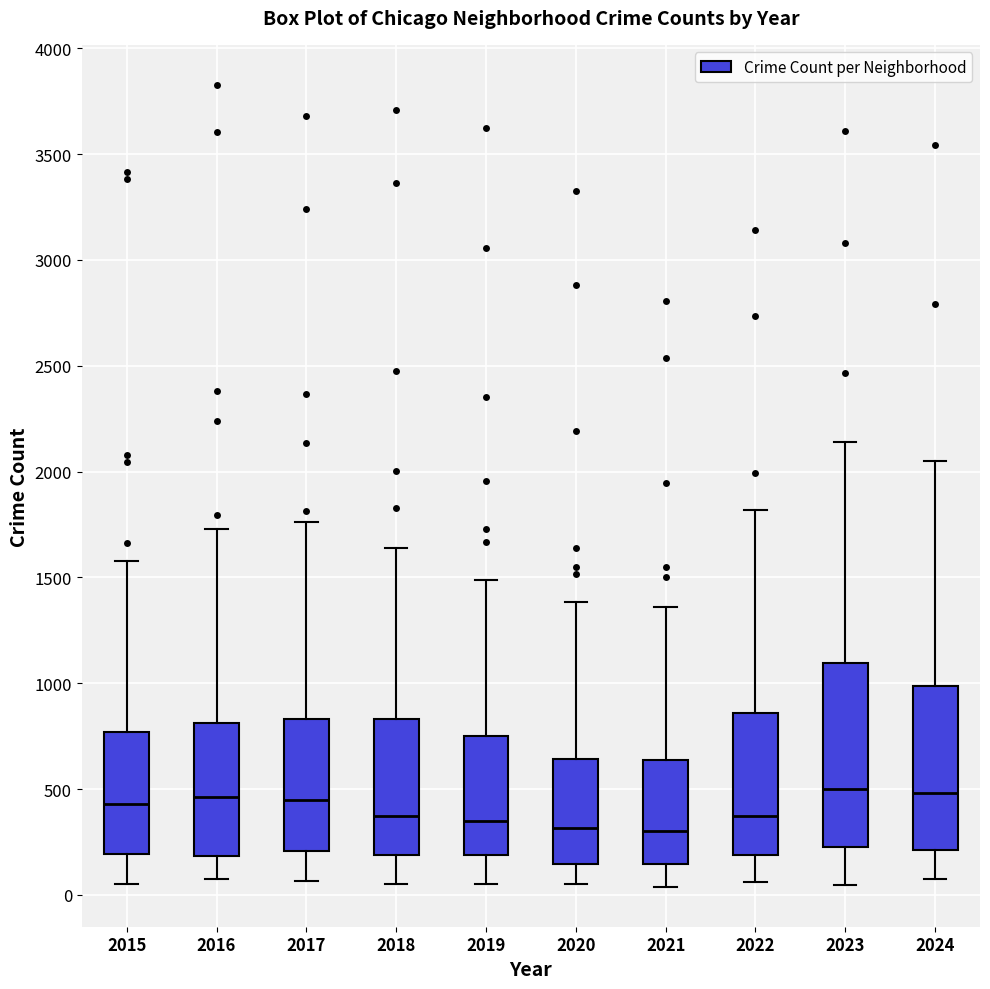

Comparing the boxes themselves (not the whiskers), which one is the tallest?

2023